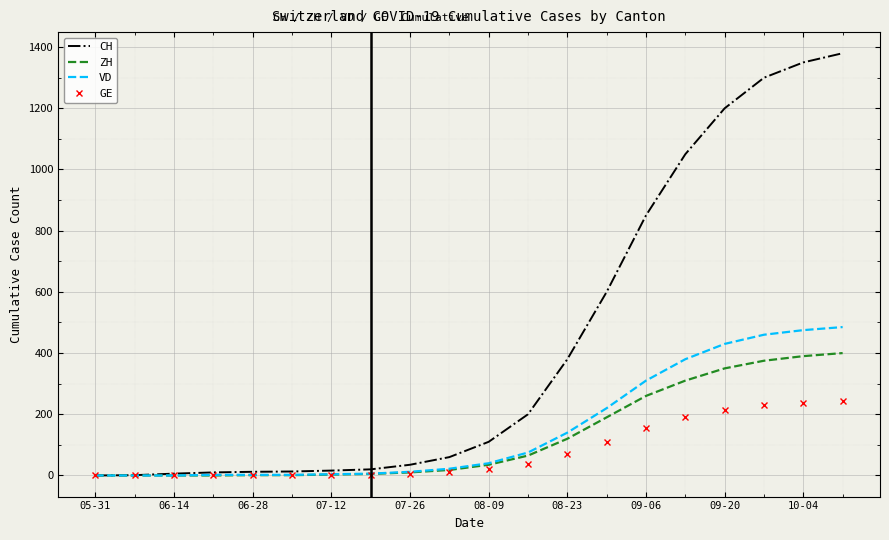

List the series in order of their peak value, lowest first.

GE, ZH, VD, CH